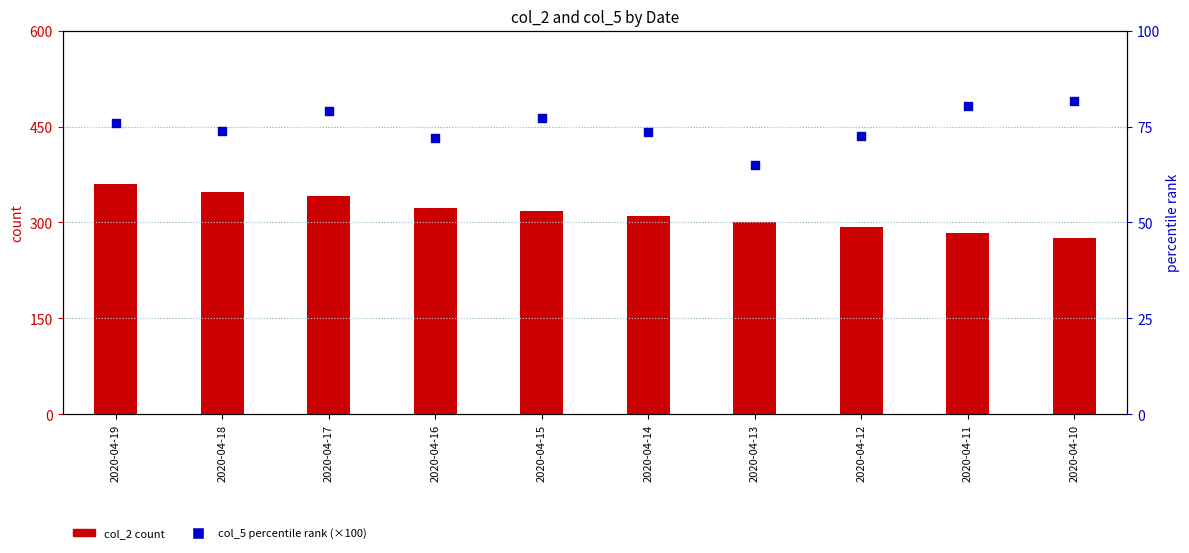

Which series has the largest Y range (max minus min)?

col_2 (count)